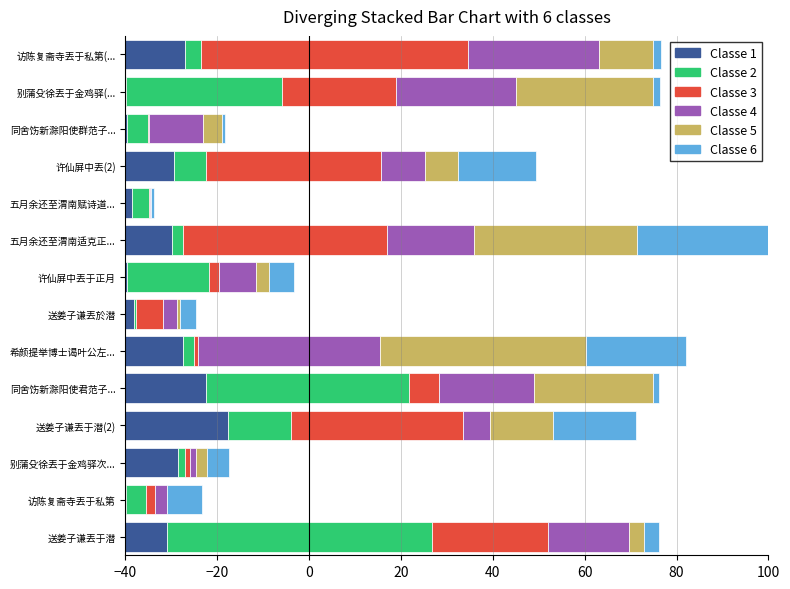

How many distinct data groups are displayed?

6